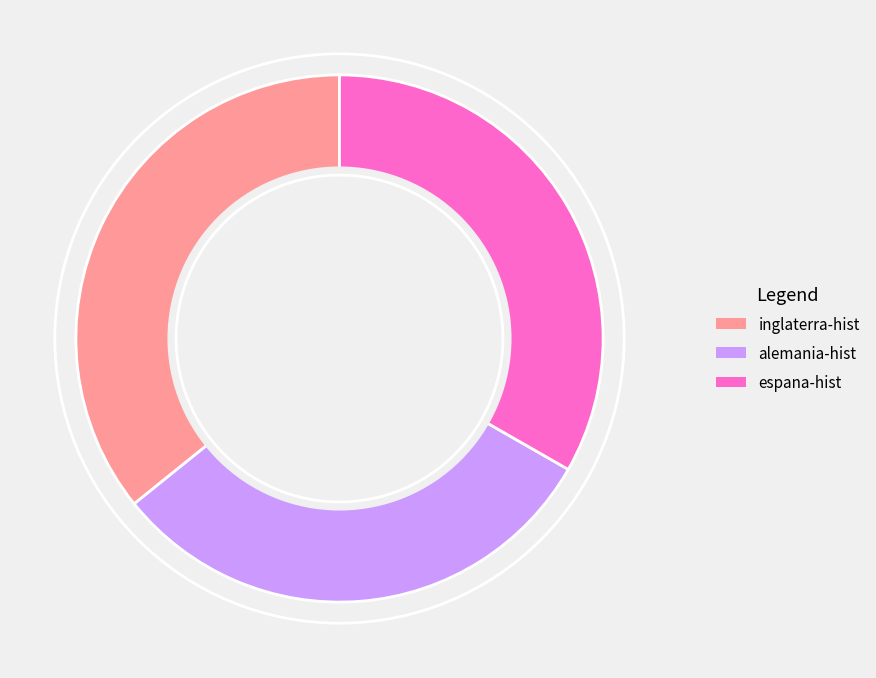

Which category has the smallest portion of the pie?

alemania-hist